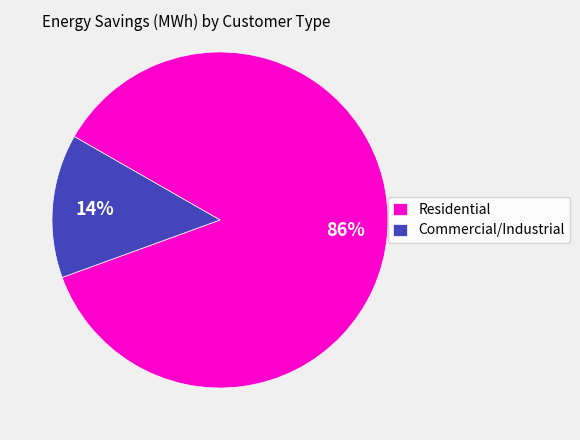

To the nearest percent, what is the difference between the largest and smallest slice percentages?

72%